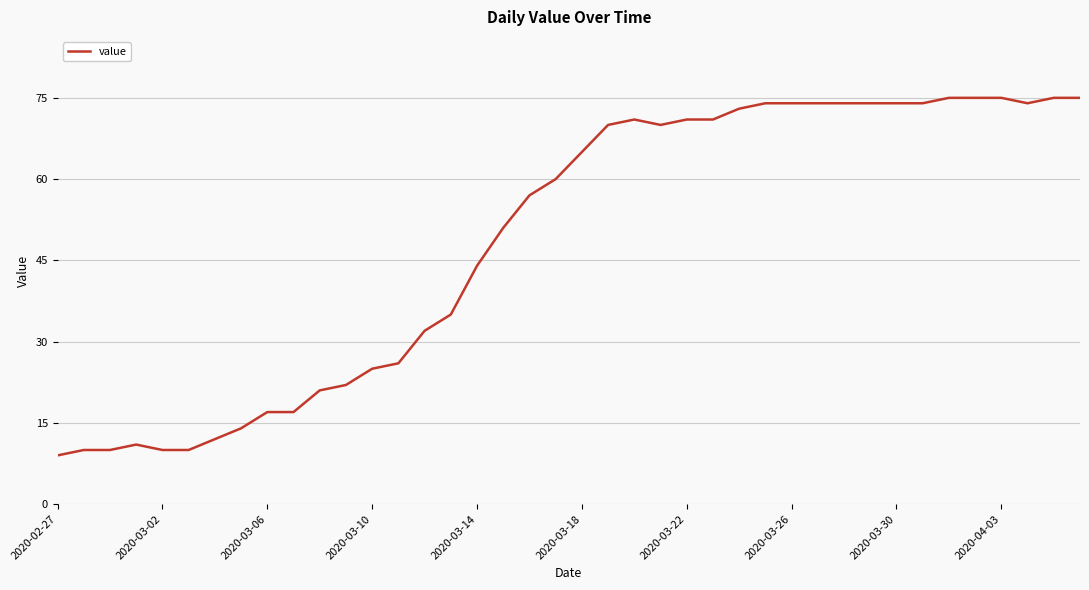

What is the difference between the maximum and minimum values?

66